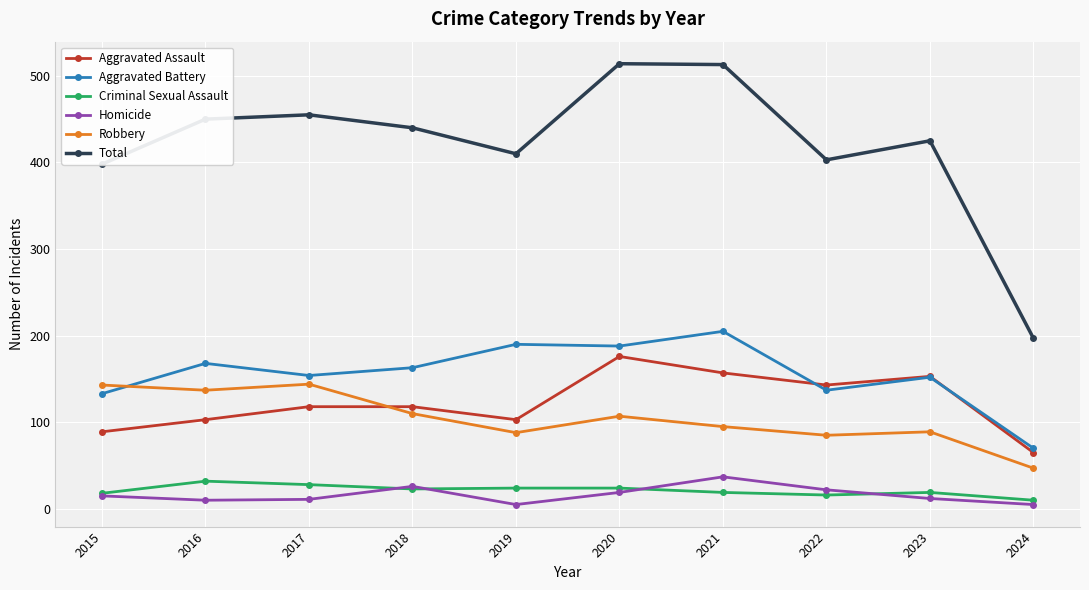

What is the value of the Aggravated Battery point at the 4th from the left?

163